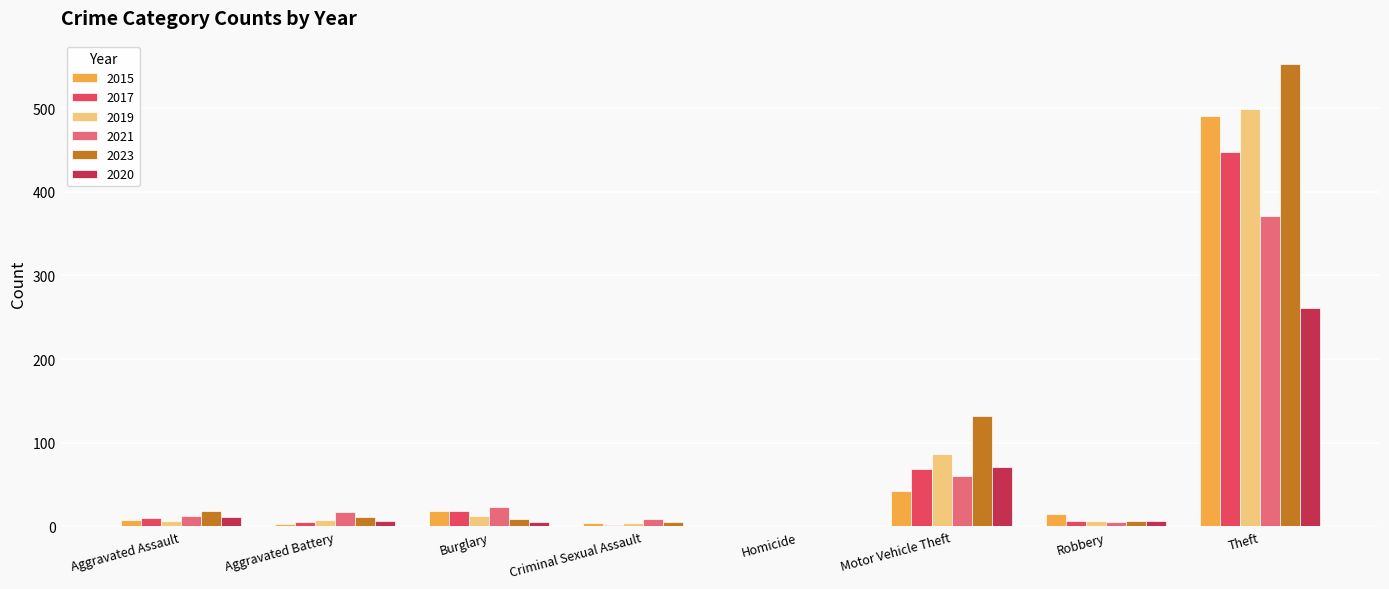

What is the sum of all 2021 values?

497